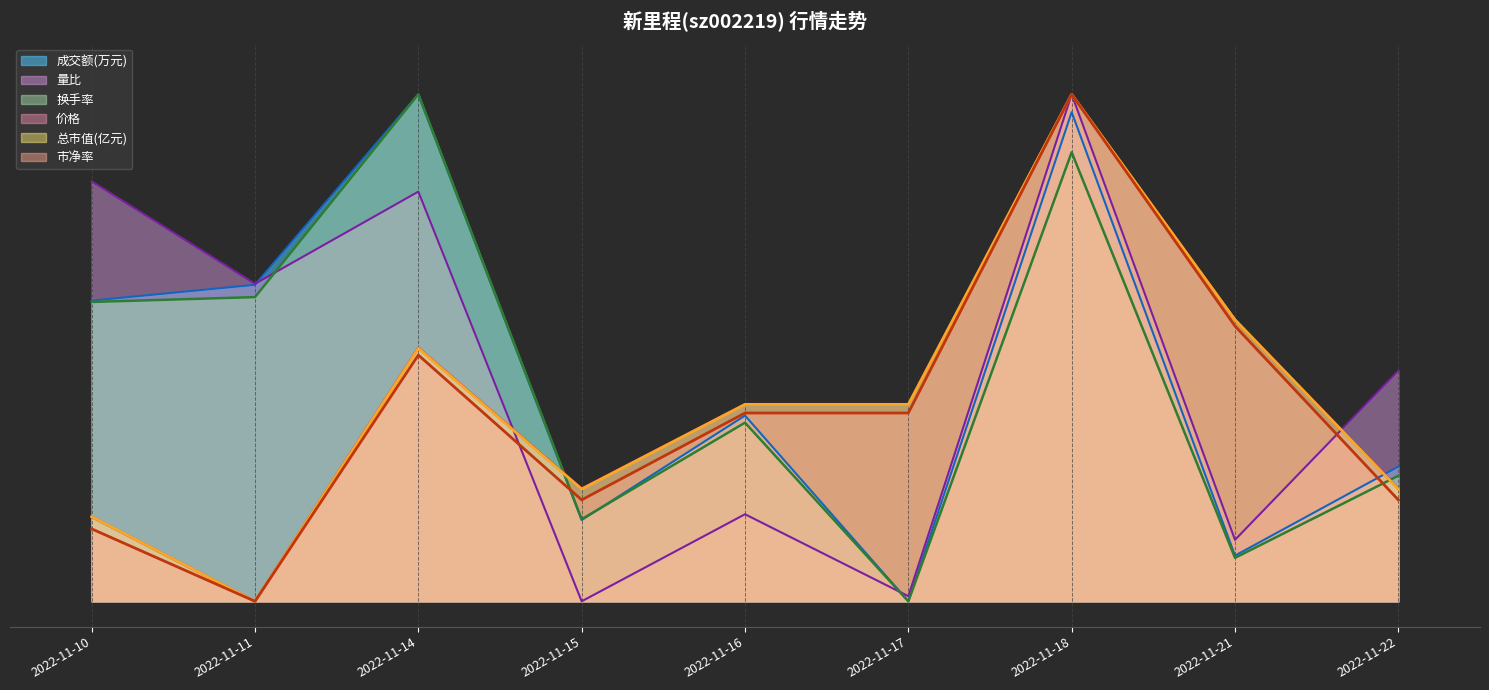

What is the difference between the maximum and minimum values in the 量比 series?

10.0